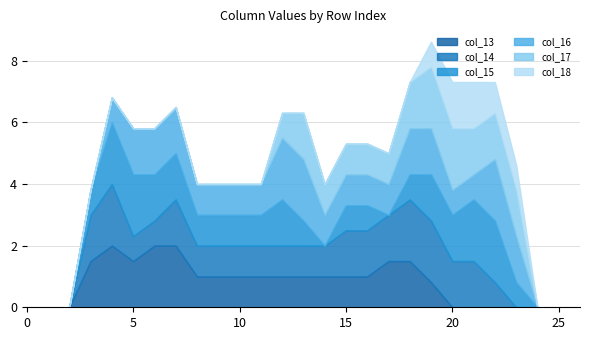

How many data points in col_18 are above 0?

5